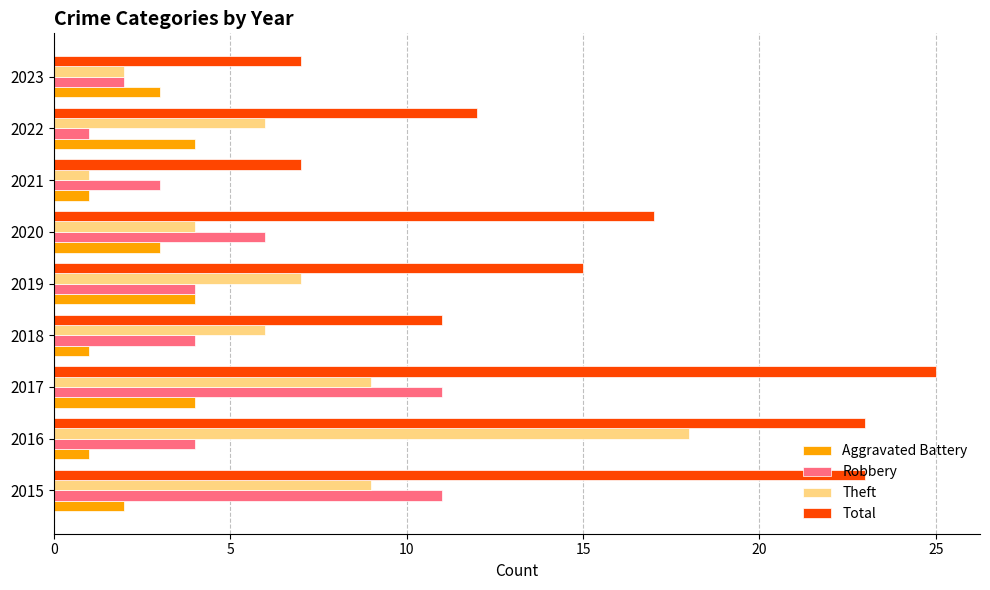

What is the maximum value shown in the chart?

25